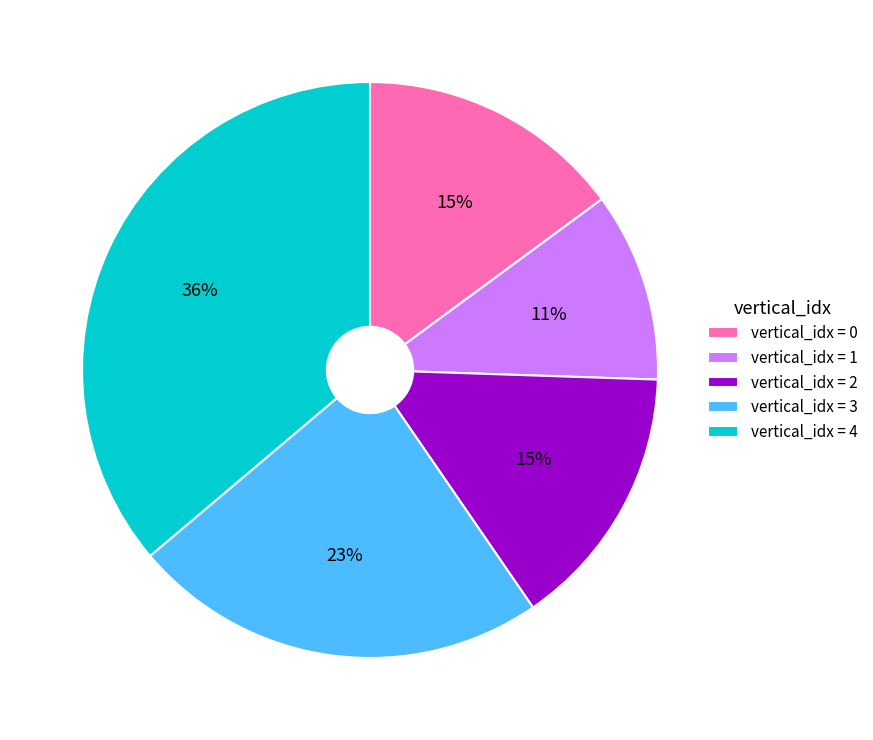

What is the largest slice in the pie chart?

vertical_idx = 4